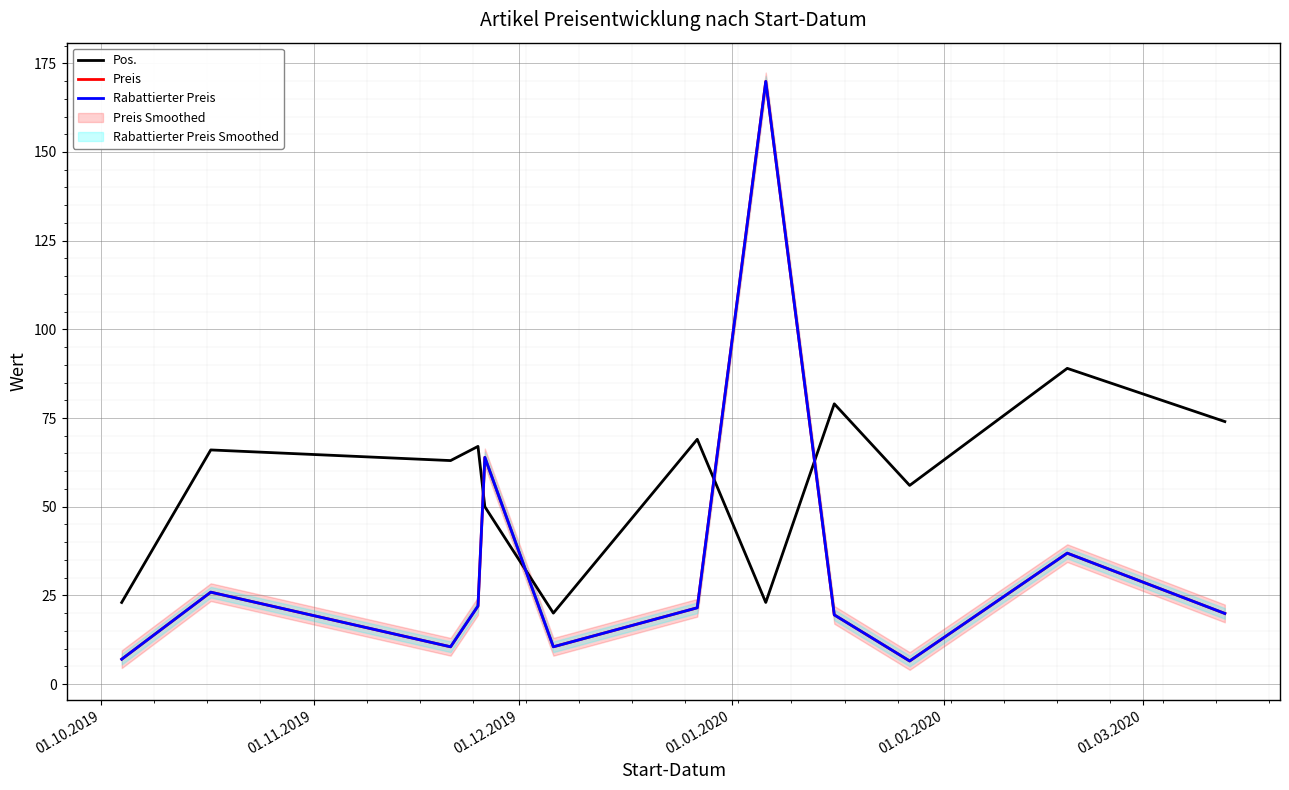

How many interior local valleys does the Rabattierter Preis series have?

3